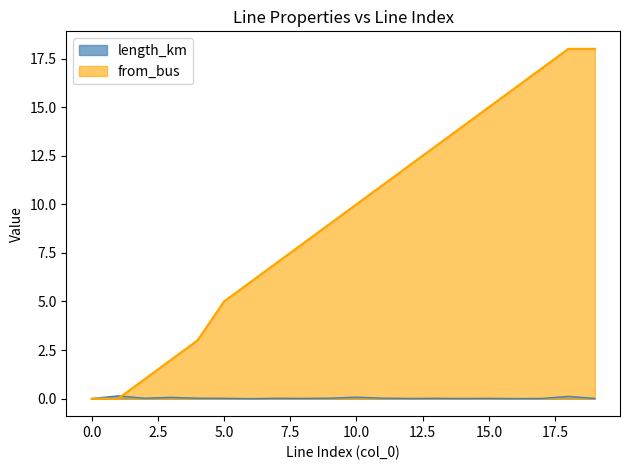

How many values in from_bus are above zero?

18